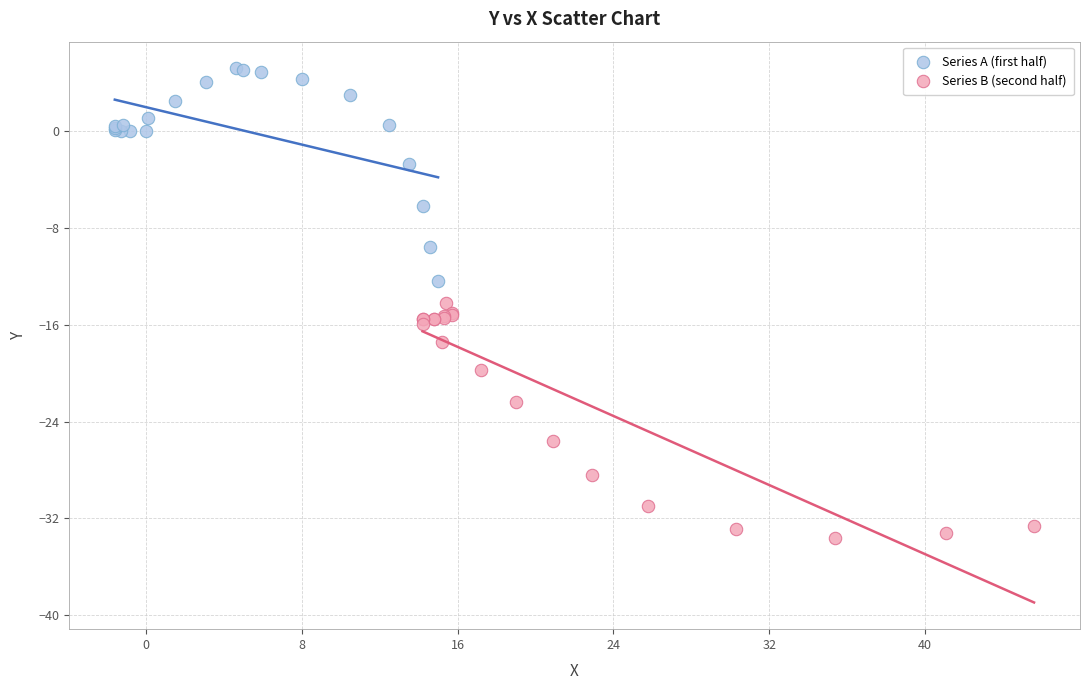

Which series contains the lowest Y value?

Series B (second half)